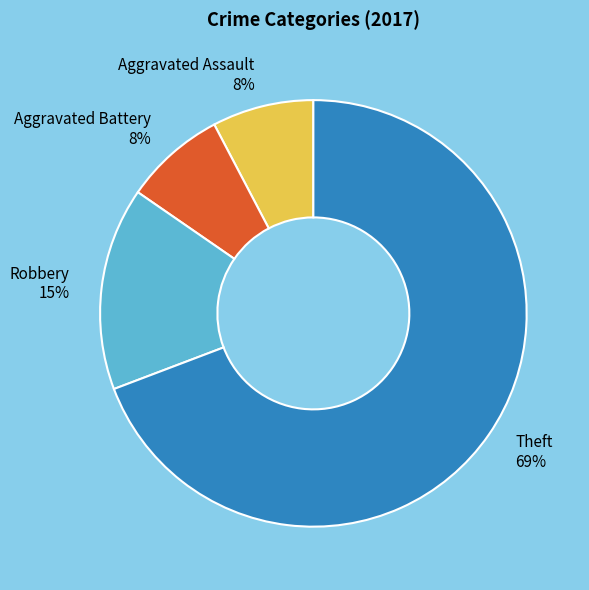

Is there any slice that represents more than half of the pie?

Yes